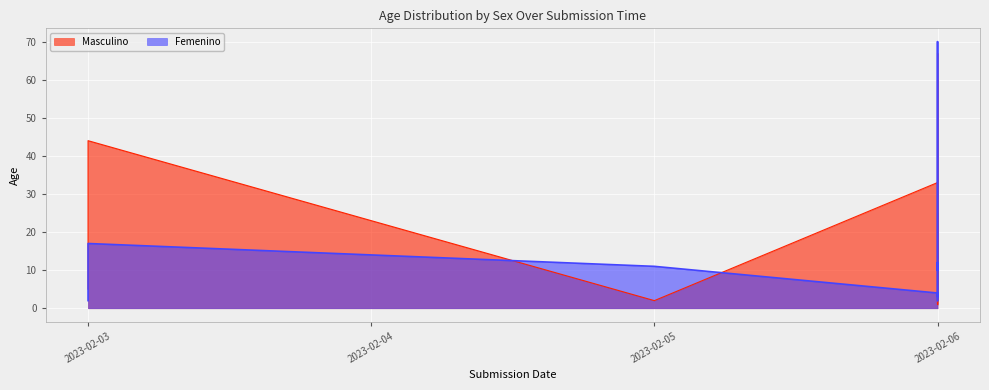

Between which two adjacent categories do Masculino and Femenino first intersect?

2023-02-03 and 2023-02-05